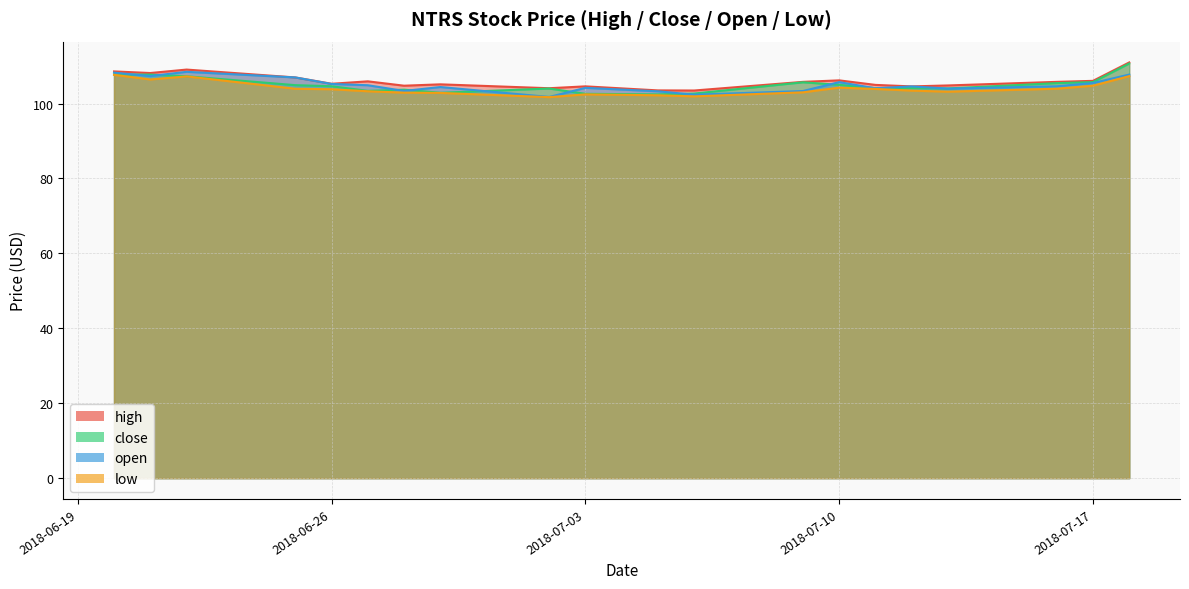

The high series shows 105.3 at 2018-06-26. True or false?

True